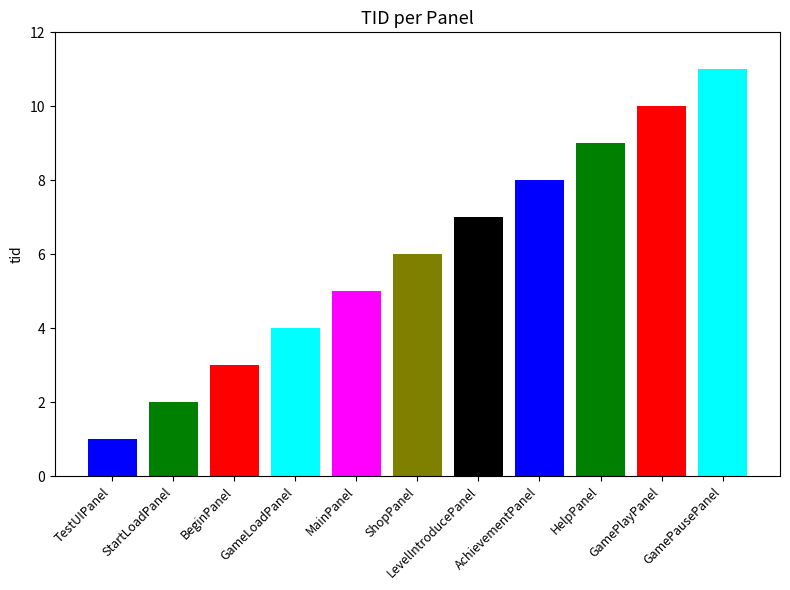

What position from the left is BeginPanel?

3